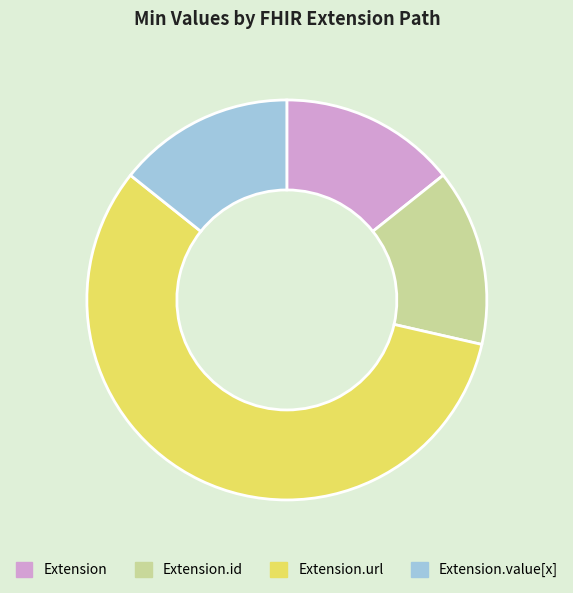

What is the majority slice?

Extension.url